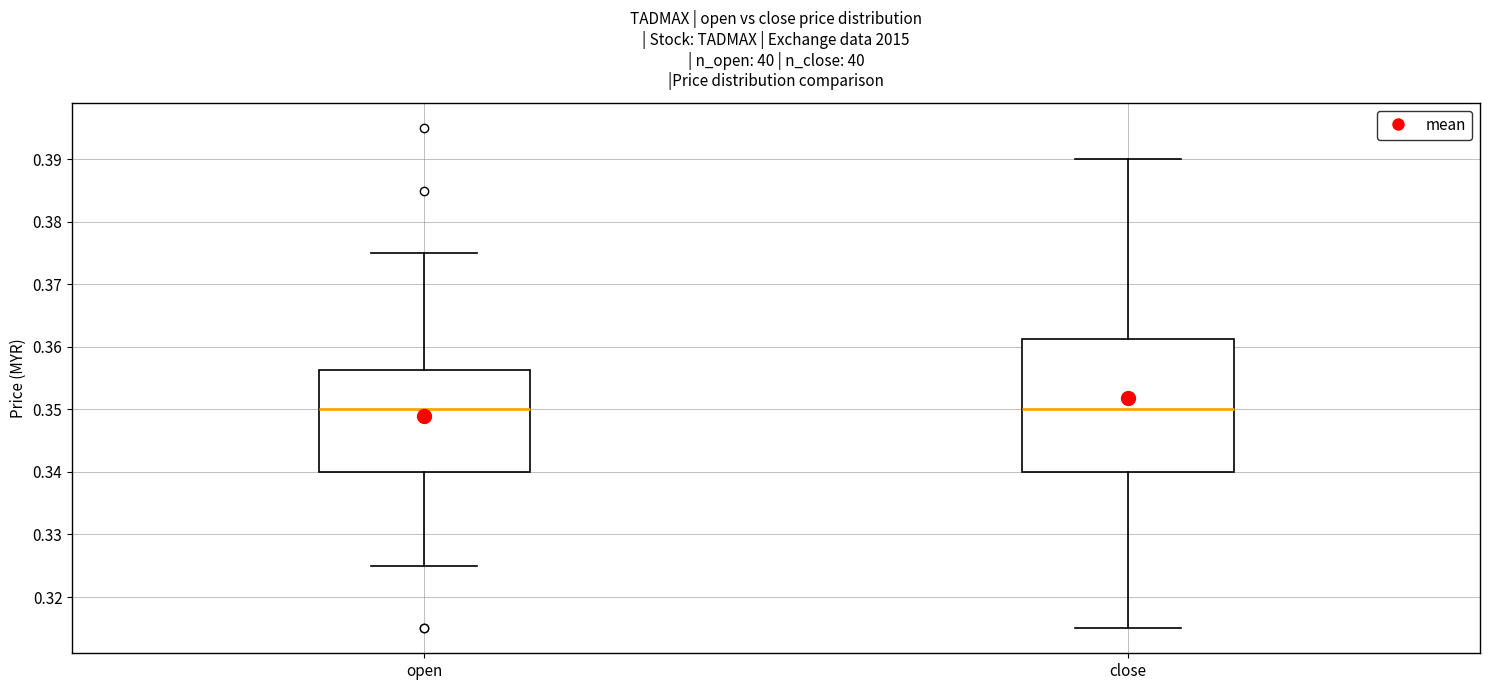

Which box is the tallest, from its lower edge to its upper edge?

close